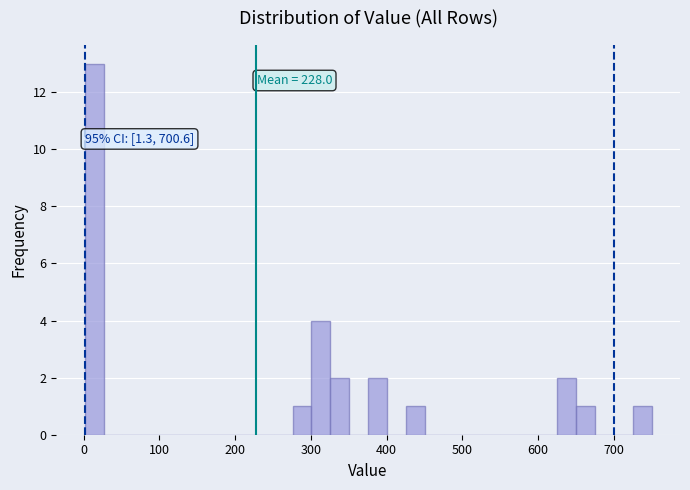

Read against the x-axis, roughly where is the centre of the tallest bar?

10